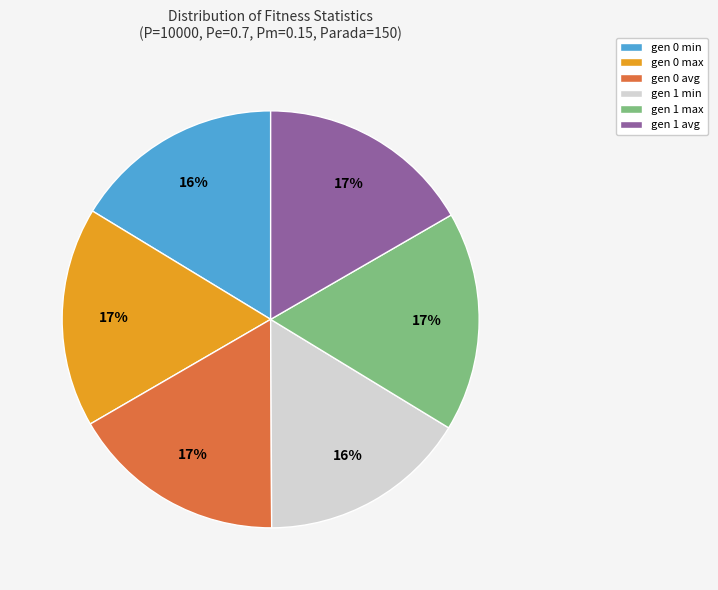

Do gen 0 max and gen 1 avg together represent more than half of the pie?

No